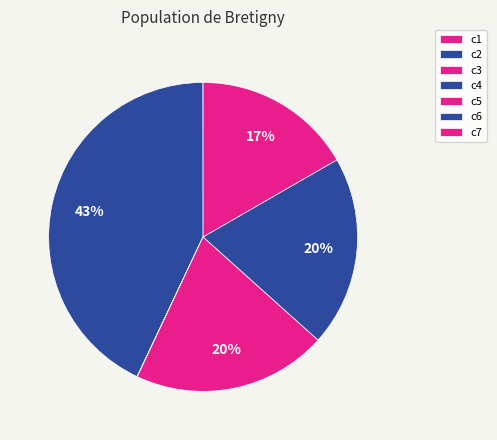

The c2 slice represents 33% of the pie. True or false?

False